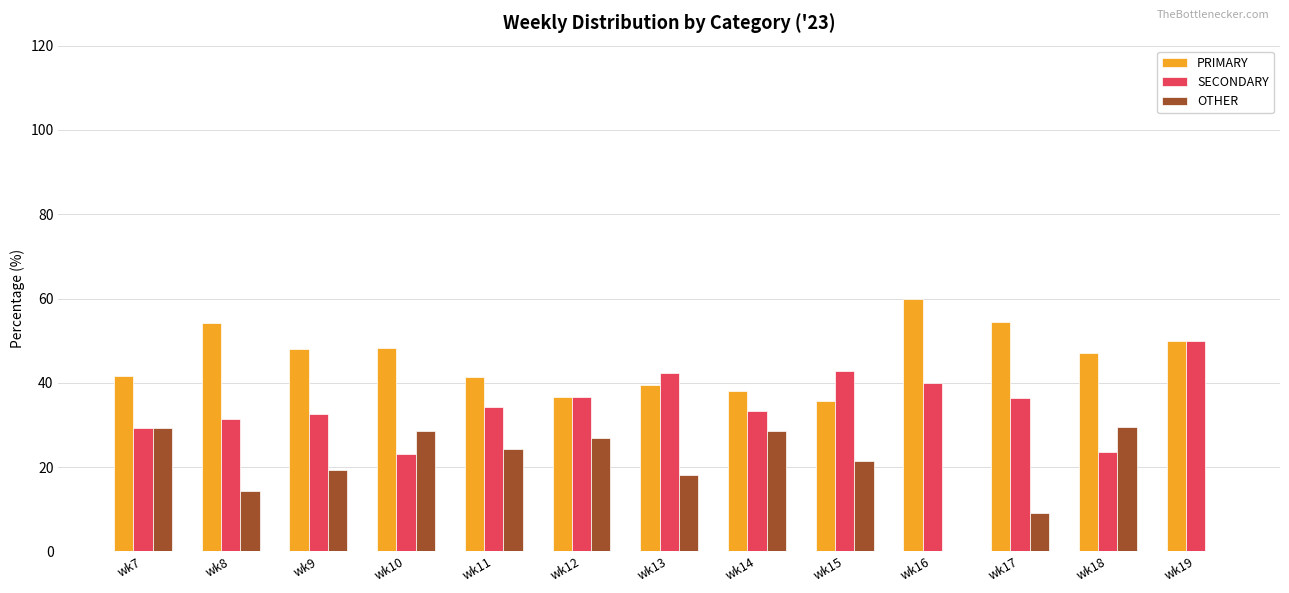

What are all the series names shown in the legend?

PRIMARY, SECONDARY, OTHER